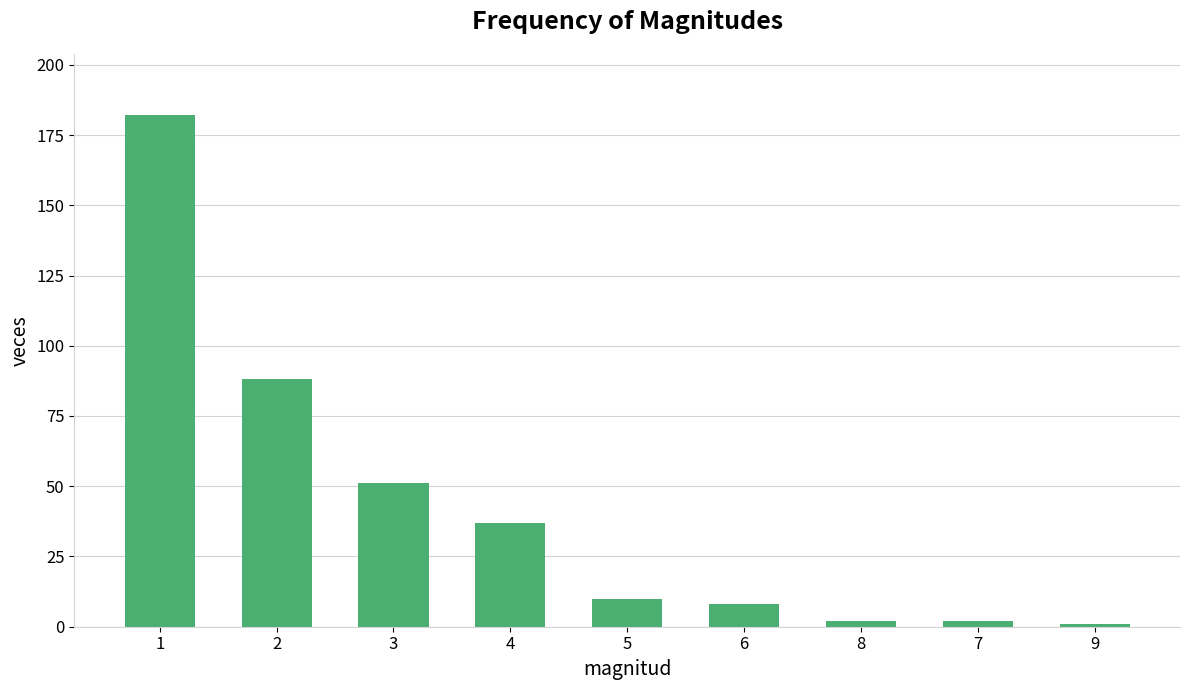

What is the greatest value displayed?

182